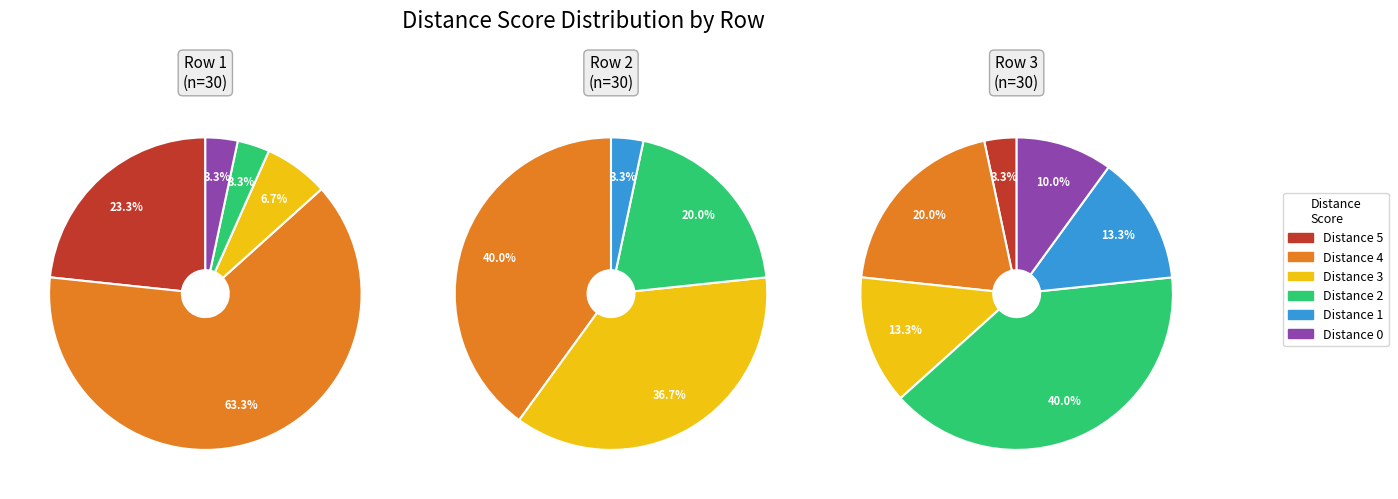

Is there a majority slice in this chart?

No